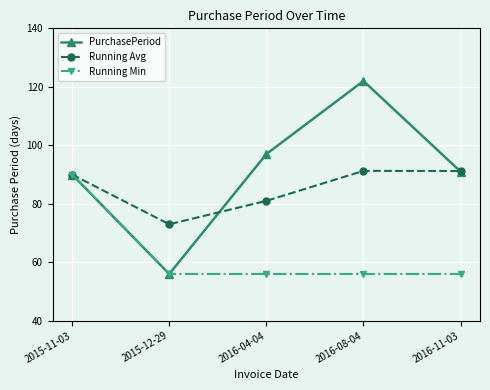

What is the minimum value shown in the chart?

56.0